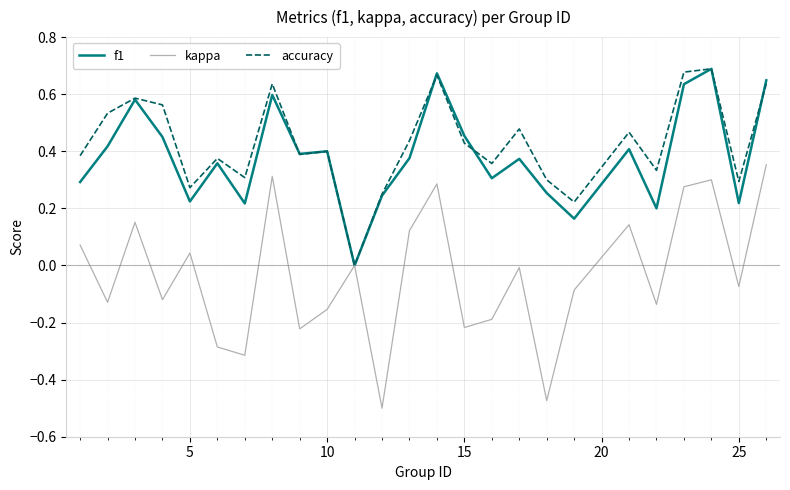

Which series has the widest spread of values?

kappa